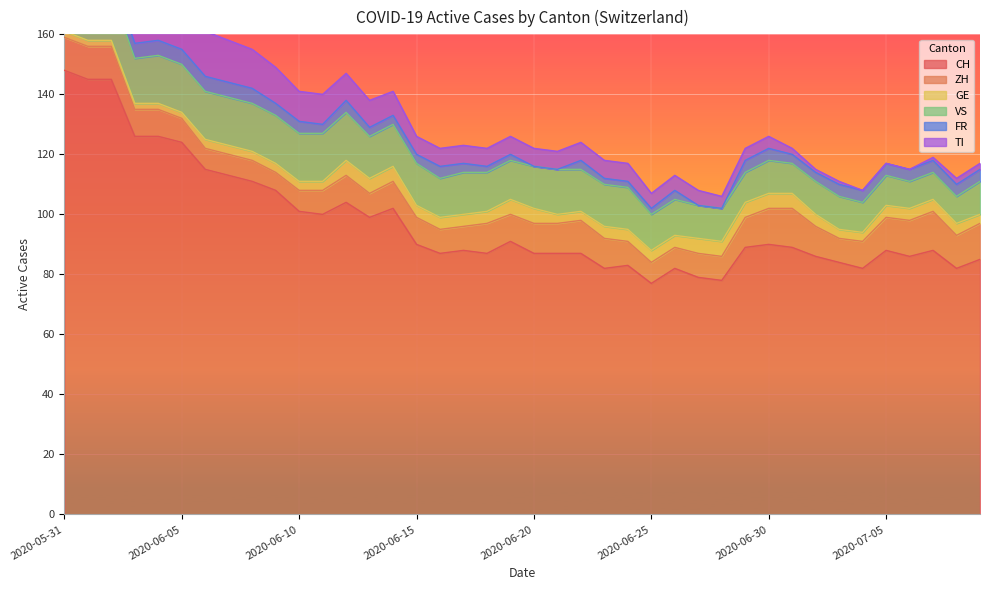

What position from the left is 2020-05-31?

1